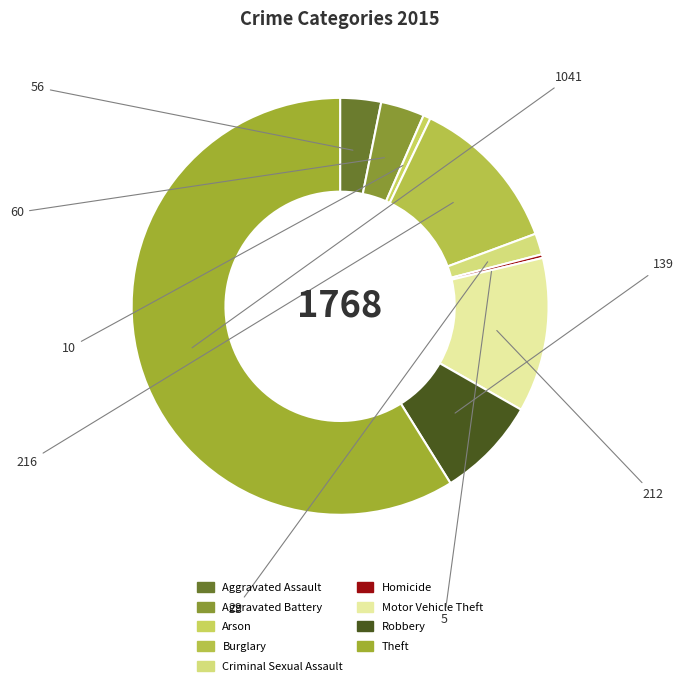

Does Theft account for over 50% of the chart?

Yes